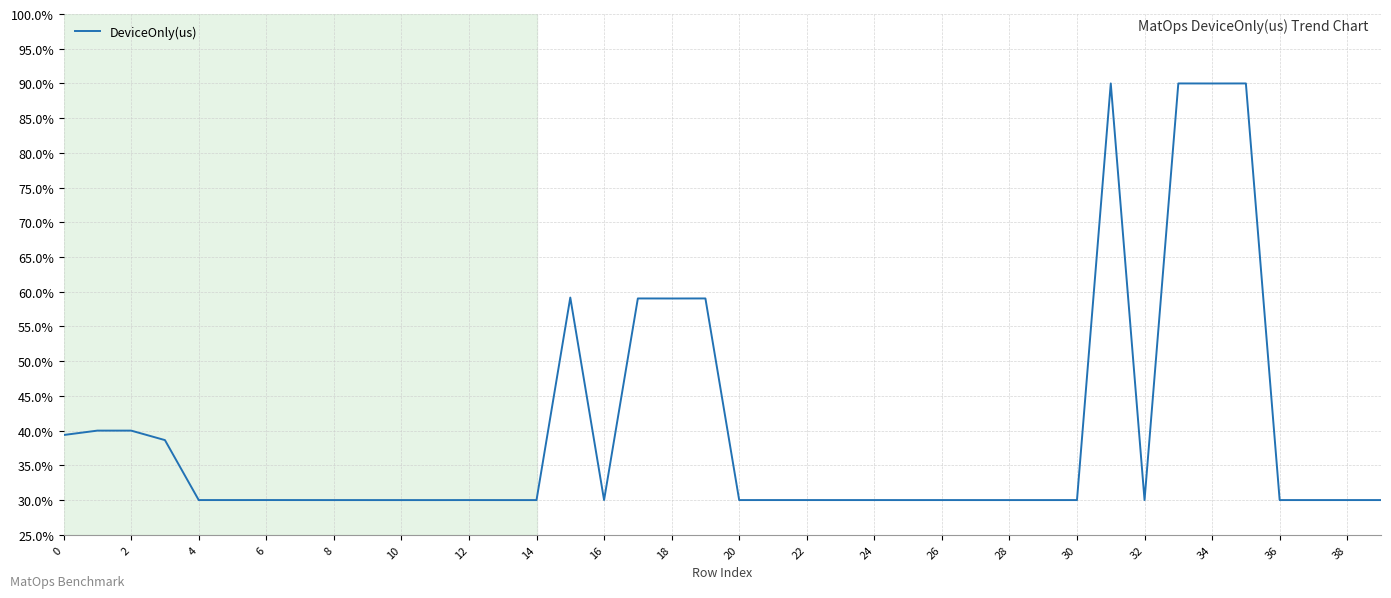

What is the difference between the maximum and minimum values?

60.0